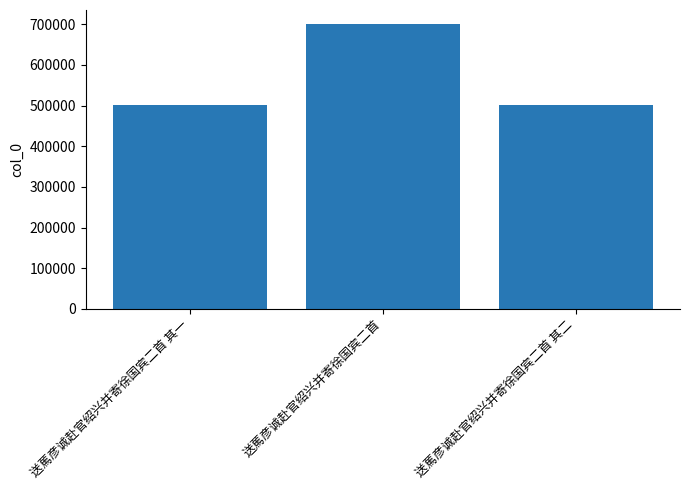

Does the chart contain stacked bars?

No